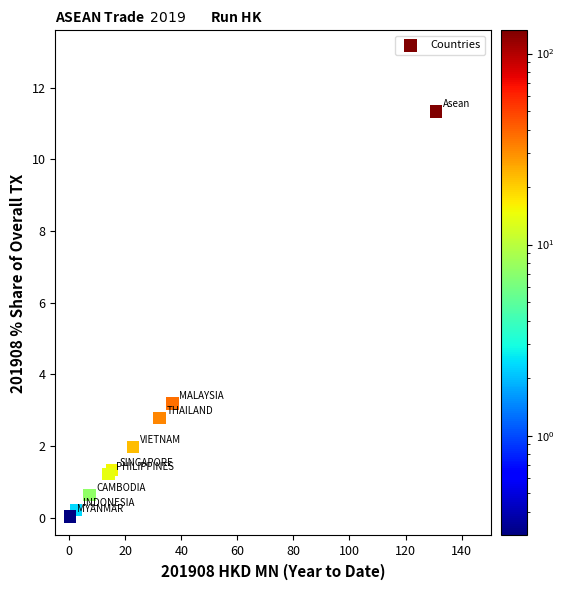

What Y value in the scatter plot is closest to 5?

3.2